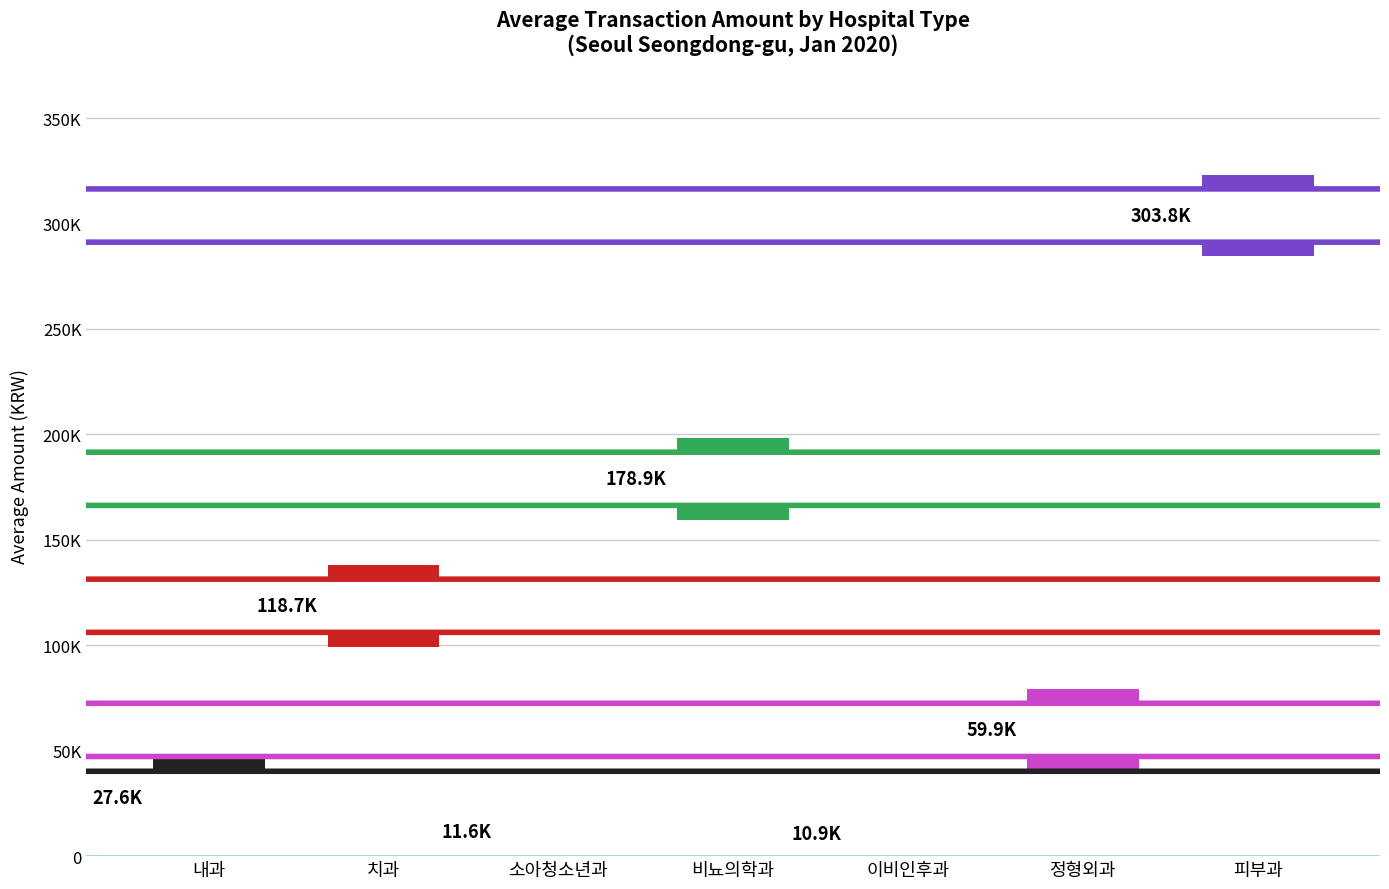

What is the ratio of the value at 치과 to the value at 피부과?

0.4